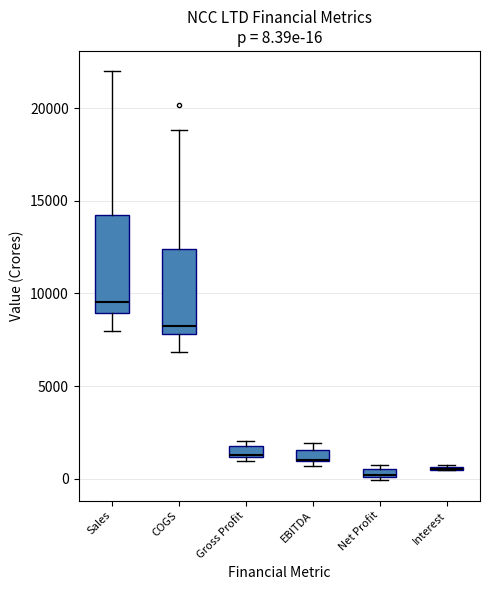

Which box is the tallest, from its lower edge to its upper edge?

Sales